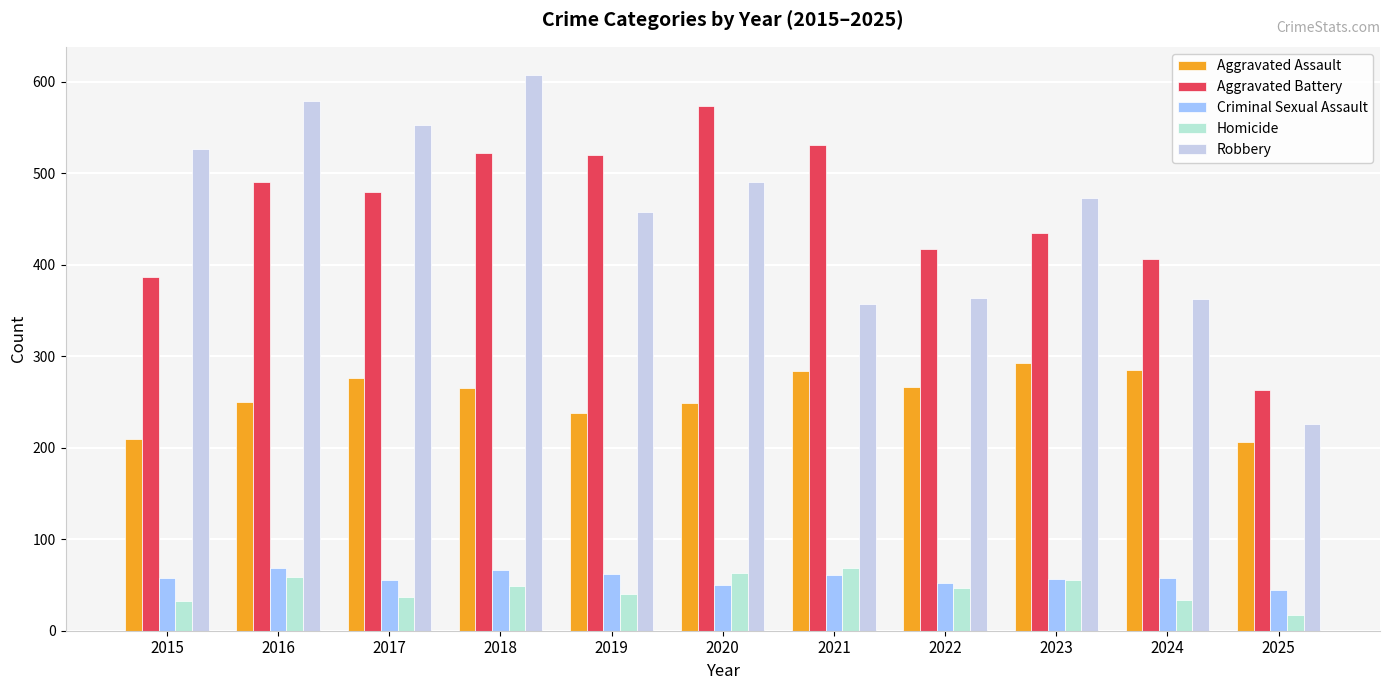

Does the chart contain stacked bars?

No